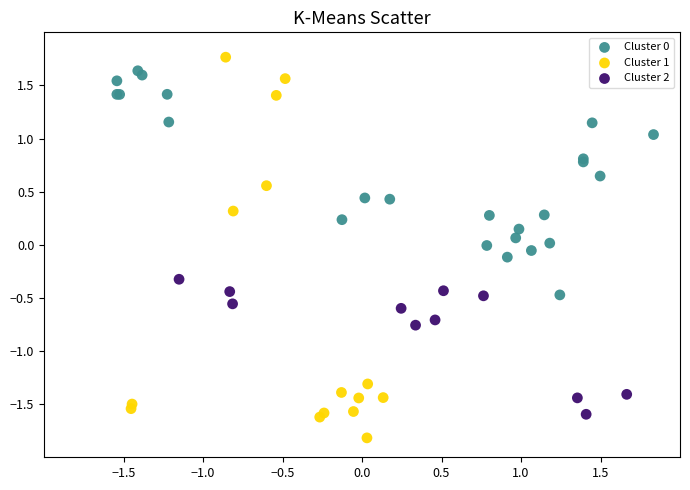

Which series has the widest spread of Y values?

Cluster 1